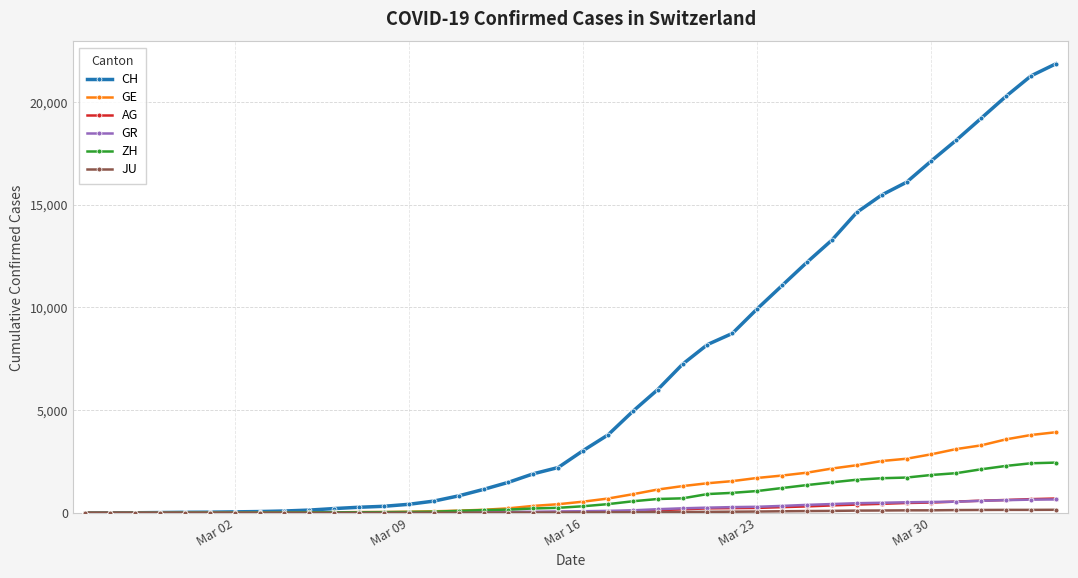

At how many categories does at least one series exceed 4492?

18